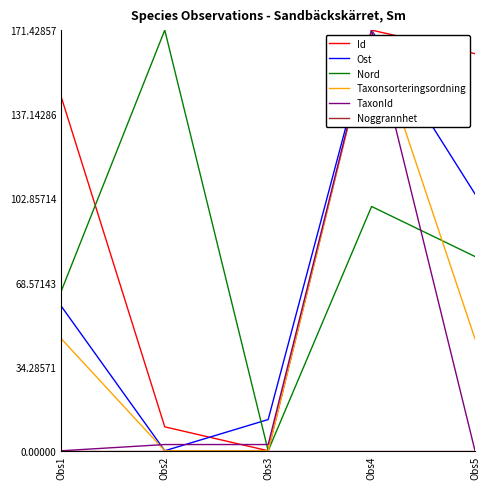

Which series changed the most between Obs1 and Obs2?

Id